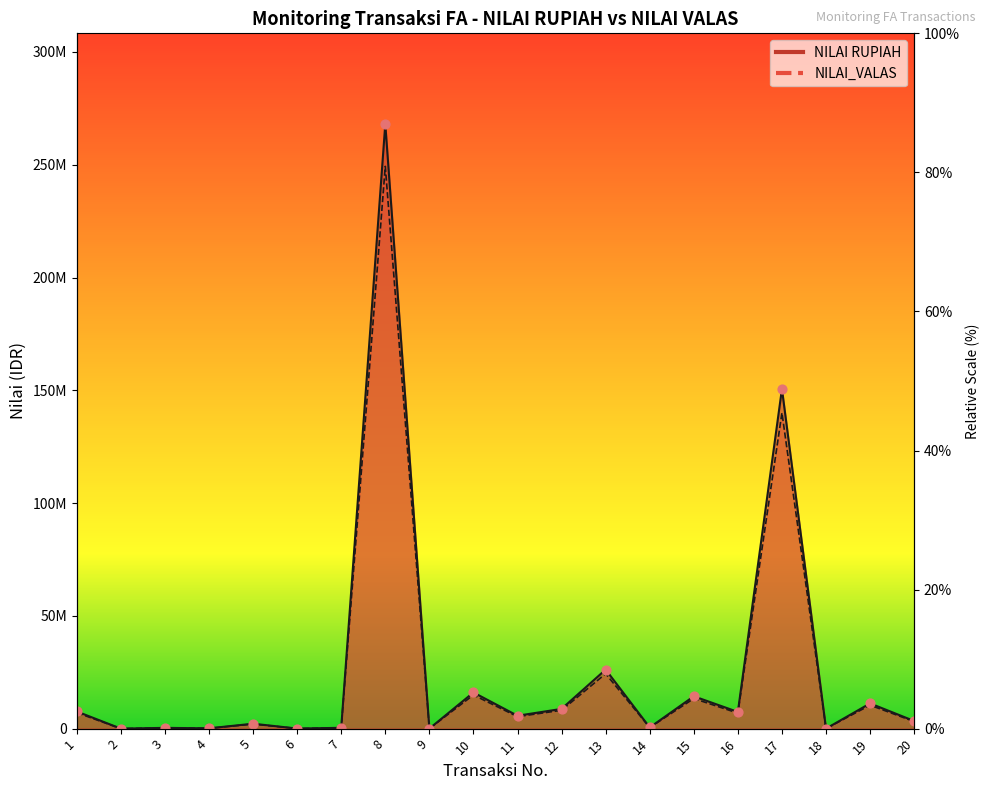

Which series contains the highest Y value?

NILAI RUPIAH